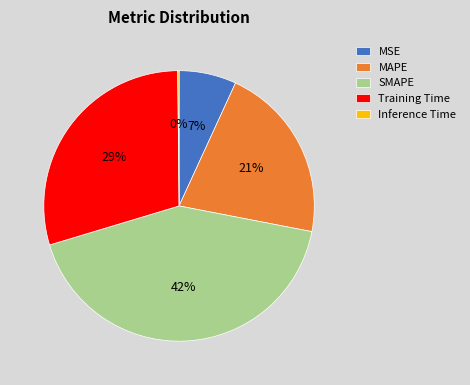

What percentage is the MAPE slice, to the nearest percent?

21%